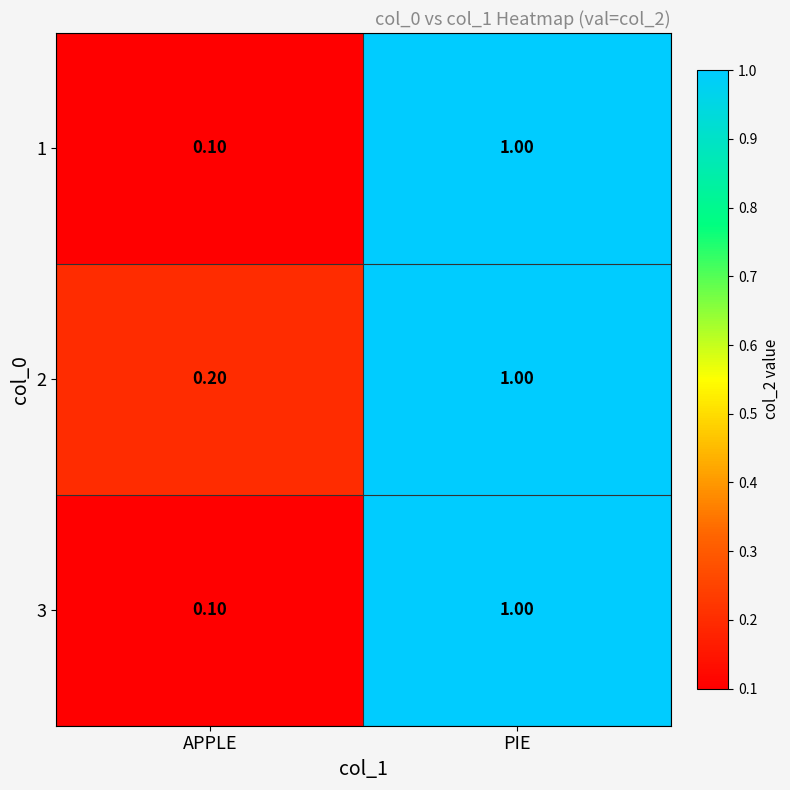

Which label corresponds to the smallest value in the chart?

APPLE